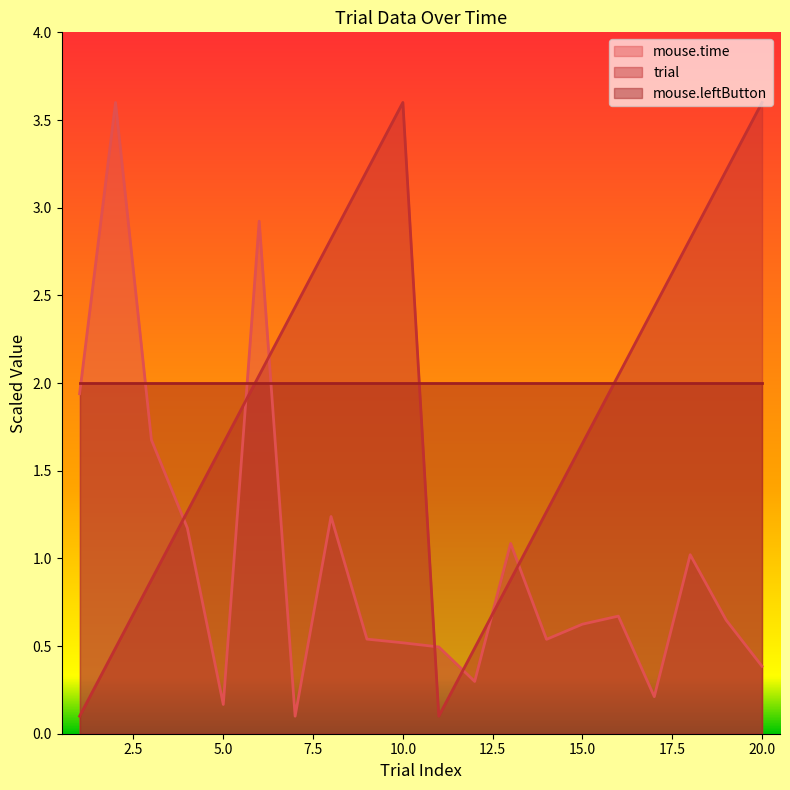

Does the chart display data point markers on the line(s)?

No